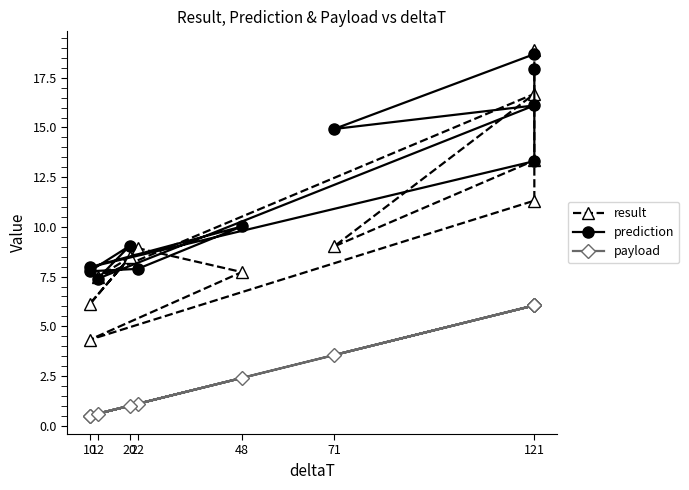

Is the value of payload at 10 greater than the value of result at 121?

No